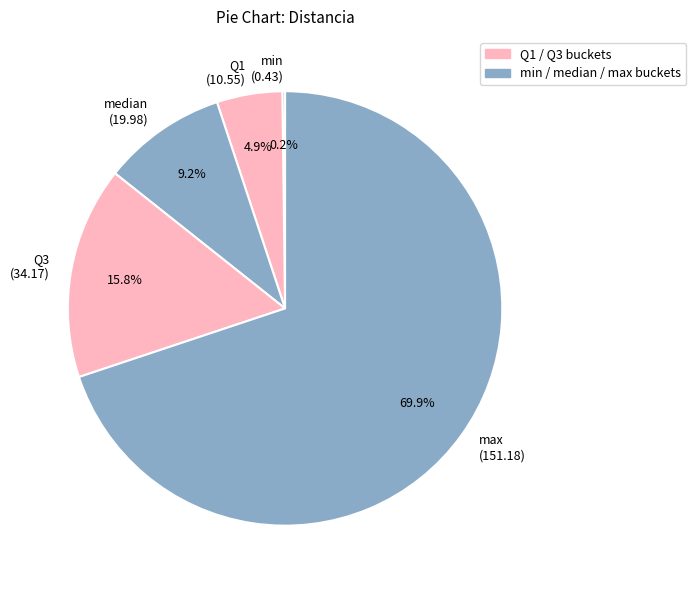

Between Q3 (34.17) and Q1 (10.55), which is larger?

Q3 (34.17)